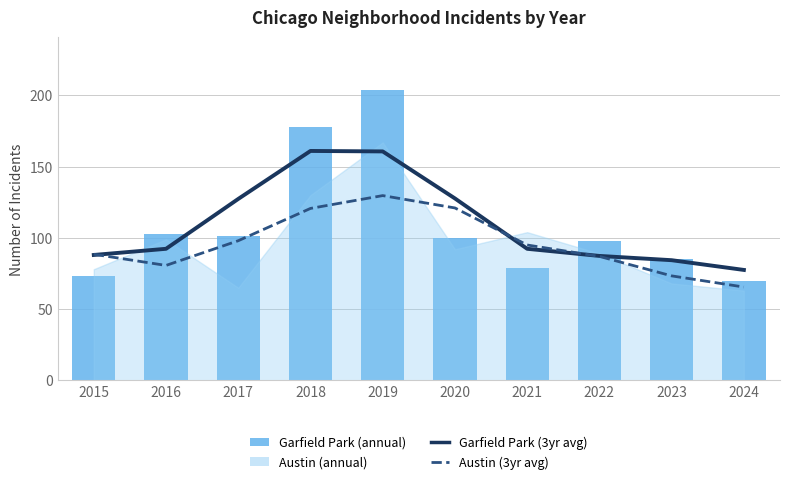

Reading left to right, what are all the values shown in this chart?

Garfield Park (3yr avg): 88.0	92.3	127.3	161.0	160.7	127.7	92.3	87.3	84.3	77.5
Austin (3yr avg): 88.5	80.7	98.0	120.7	129.7	121.0	95.0	87.0	73.3	65.5
Garfield Park (annual): 73.0	103.0	101.0	178.0	204.0	100.0	79.0	98.0	85.0	70.0